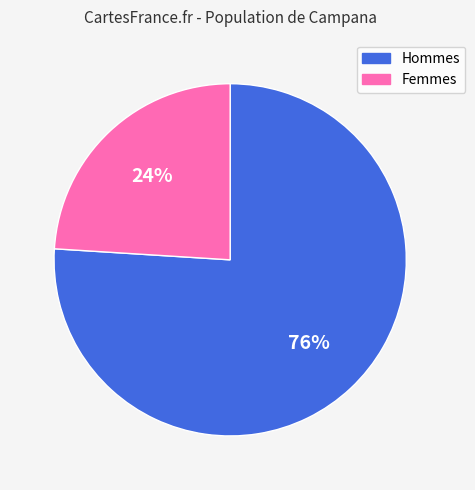

True or false: Hommes accounts for 76% of the total.

True